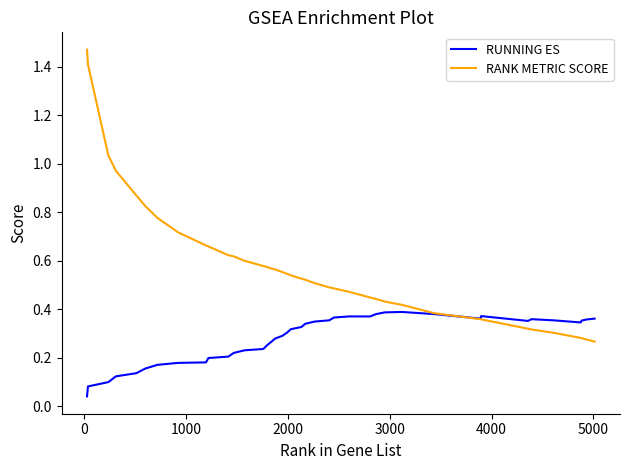

Which series has the largest range (max minus min)?

RANK METRIC SCORE